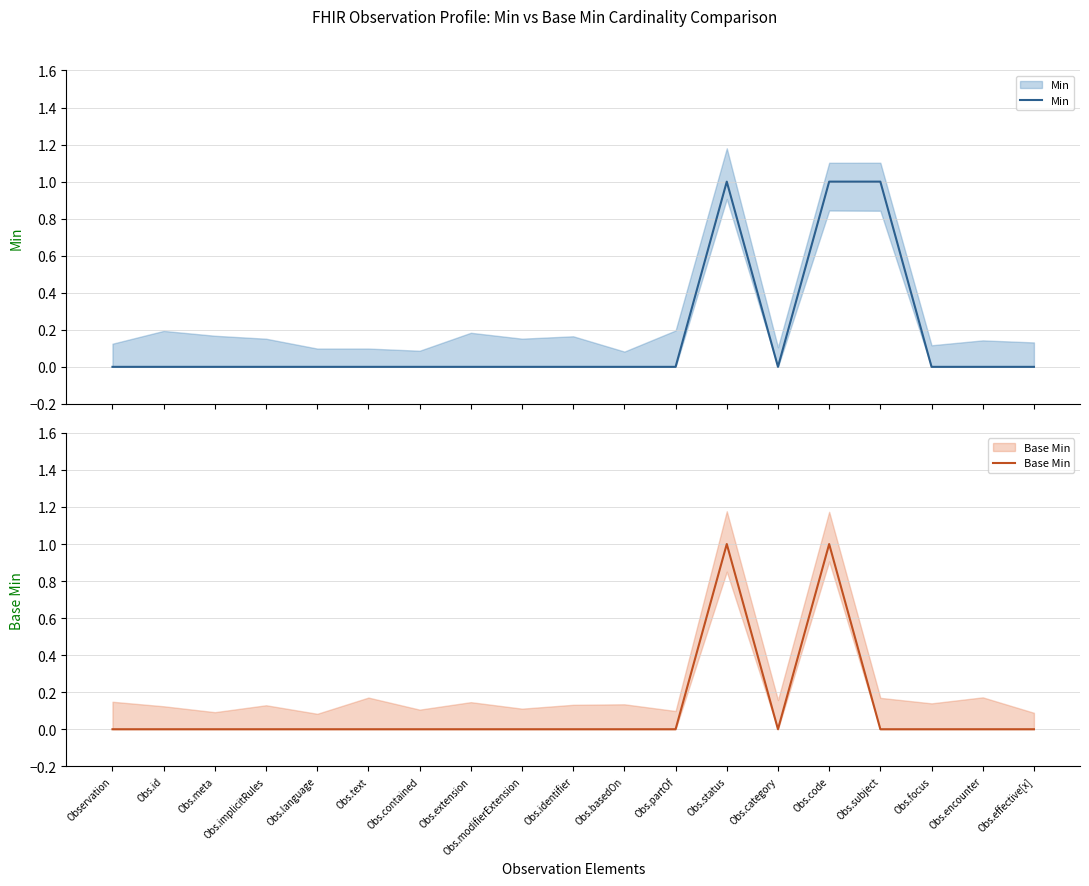

True or false: Min and Base Min intersect in this chart.

False